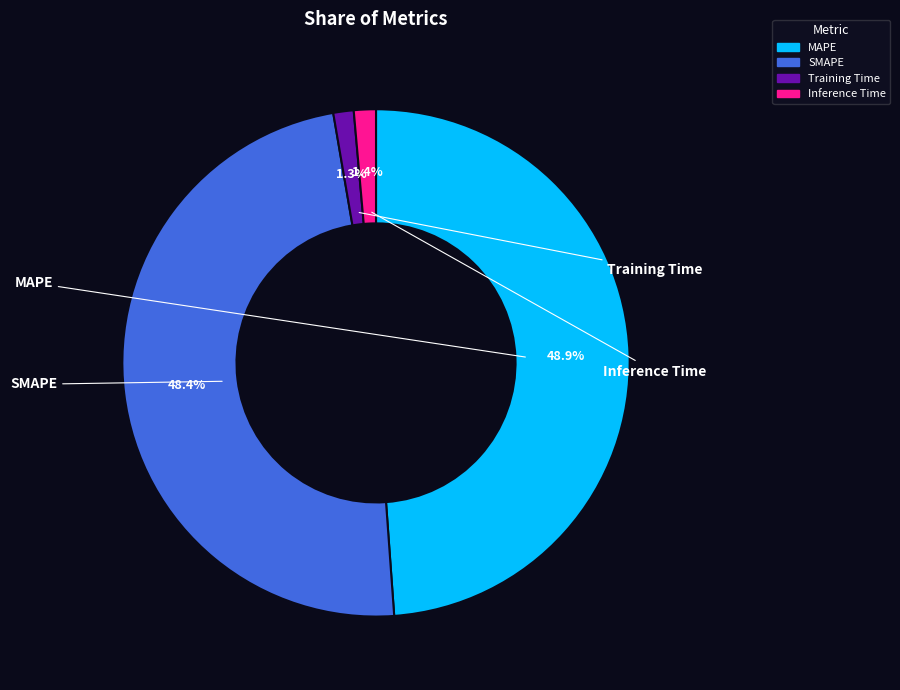

What is the ratio of the value at MAPE to the value at SMAPE?

1.0